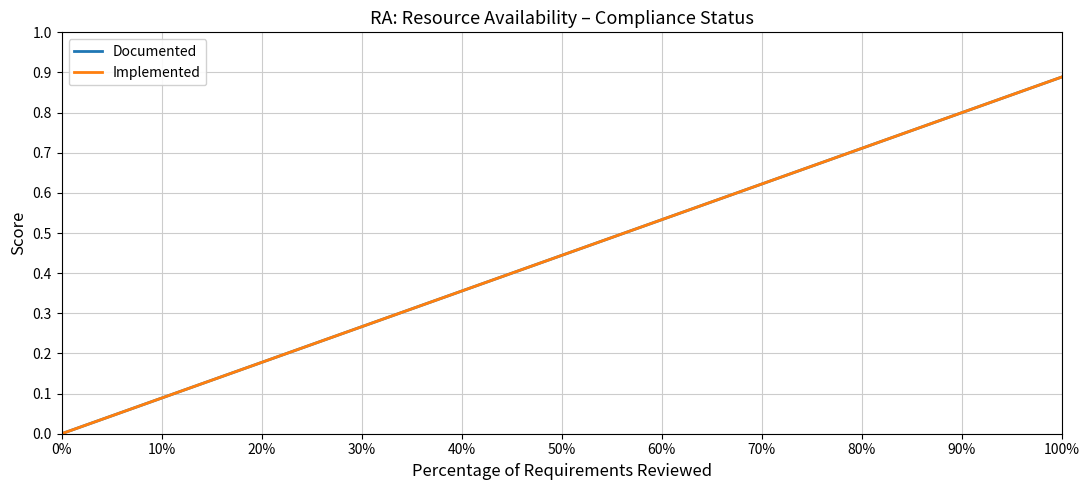

True or false: Implemented has more than 0 interior local peaks.

False